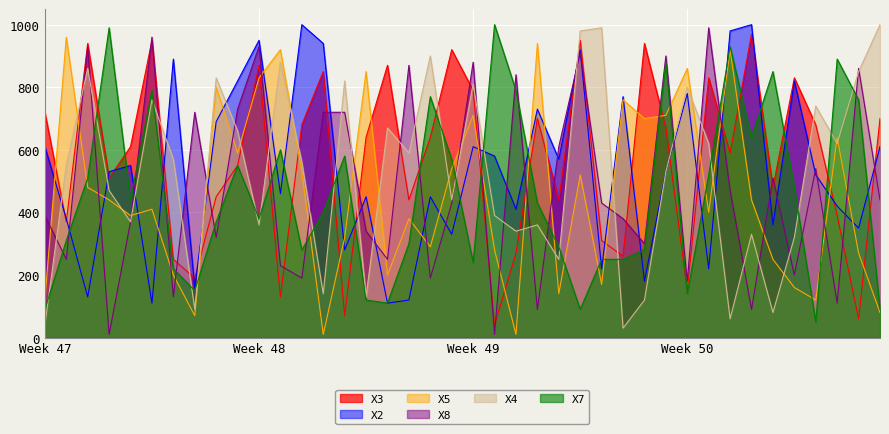

Which category has the highest value in the X5 series?

2